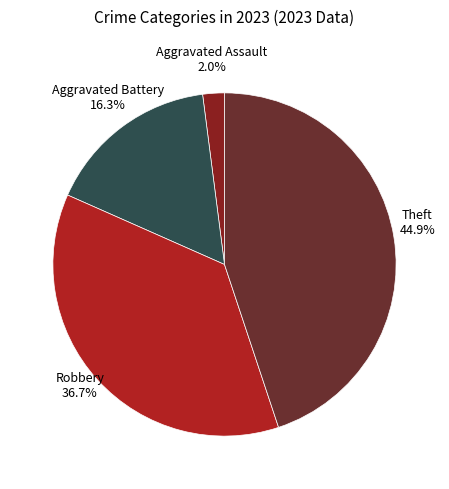

Is the sum of Aggravated Battery and Theft greater than half?

Yes